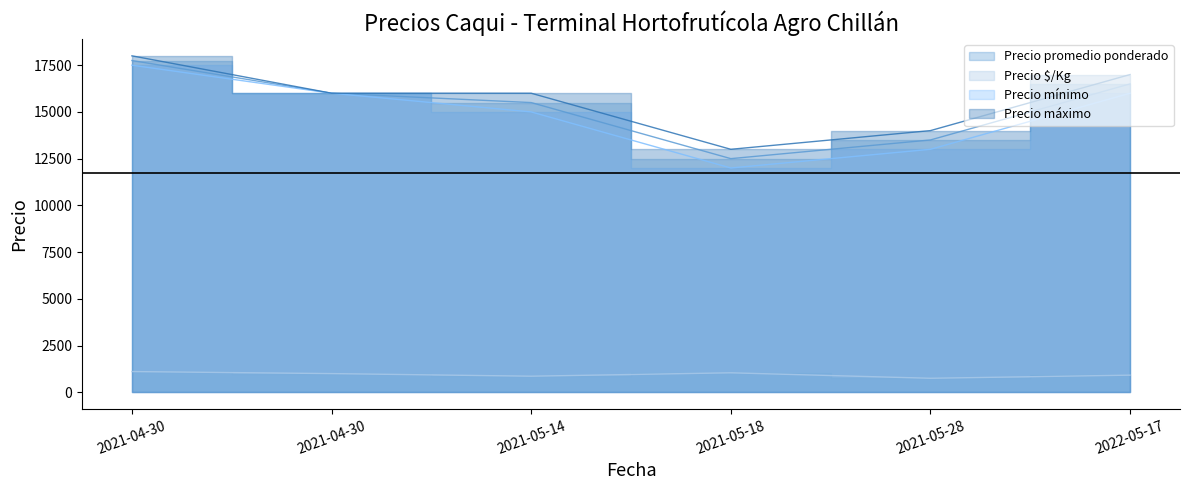

What is the label of the 2nd point from the right?

2021-05-28